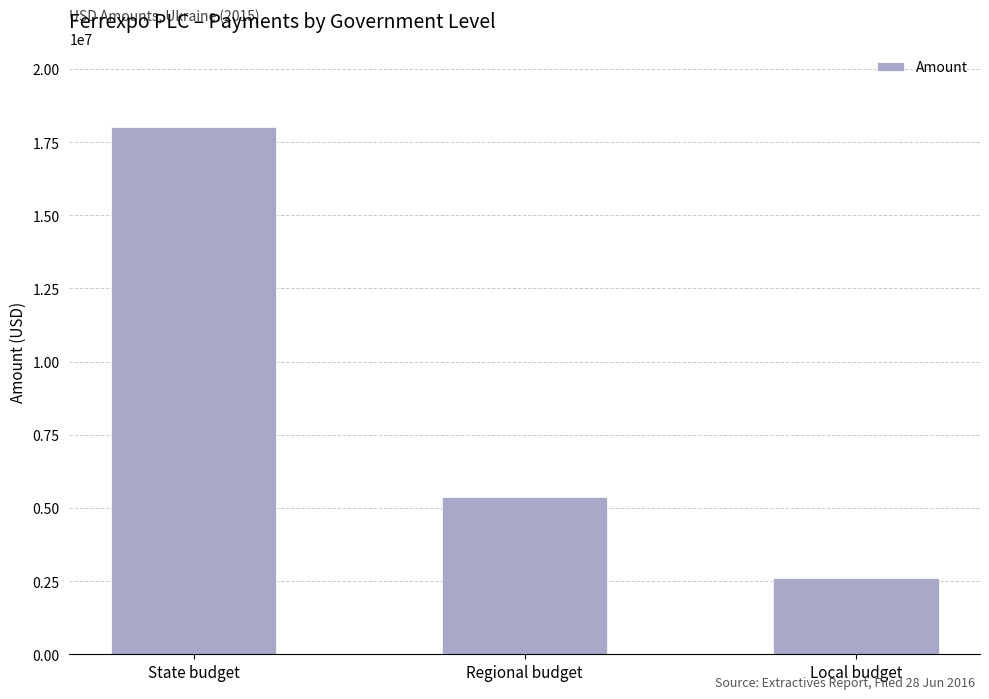

Count the number of data series in this chart.

1